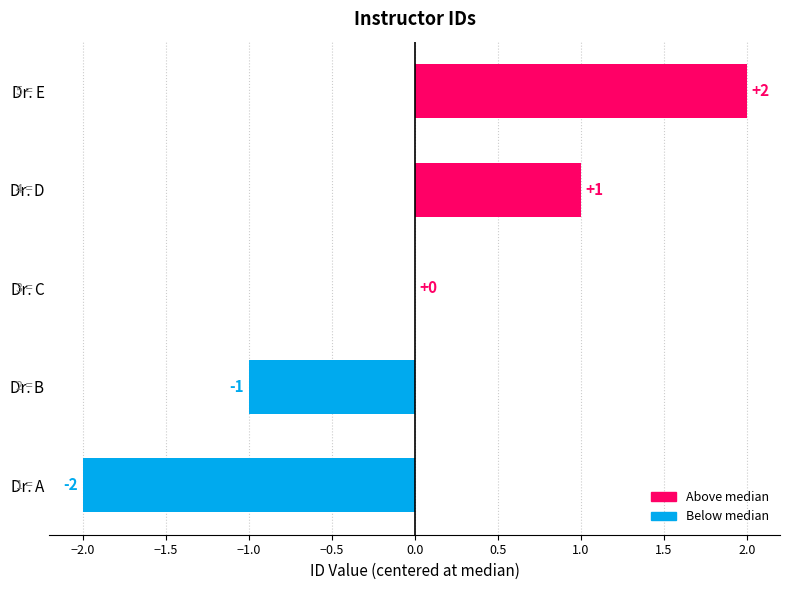

At which label is the value closest to 0?

Dr. C